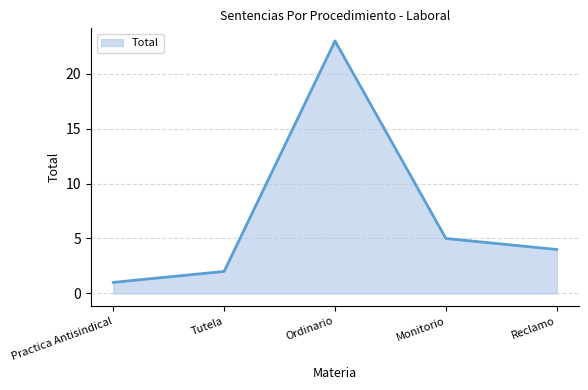

What position from the right is Ordinario?

3